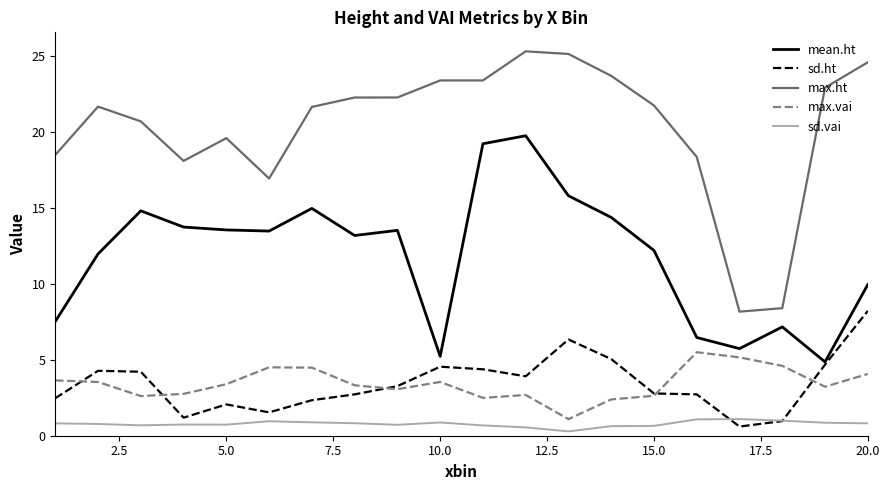

Which series has the widest spread of values?

max.ht